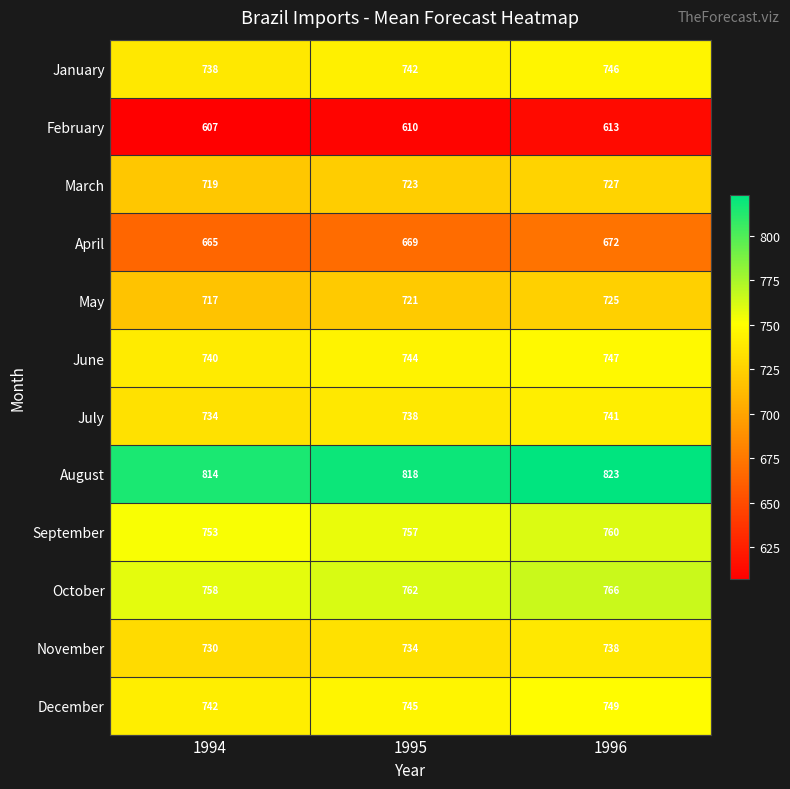

What is the smallest value displayed?

607